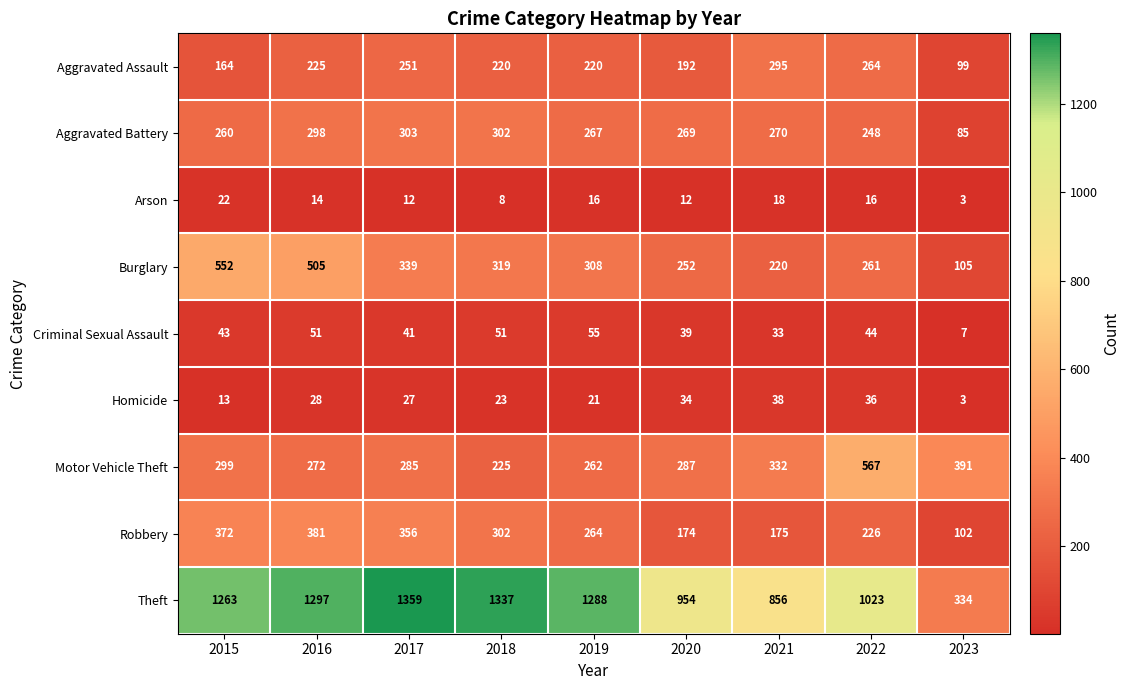

Which series has the largest range (max minus min)?

Theft